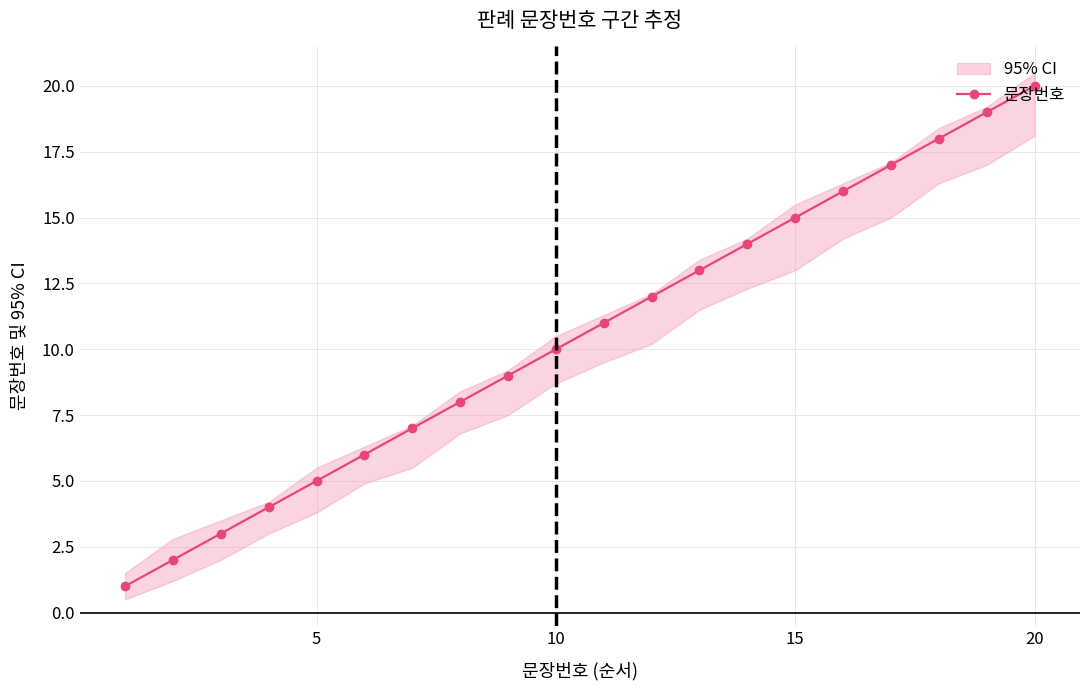

True or false: 문장번호 has more than 1 interior local peaks.

False